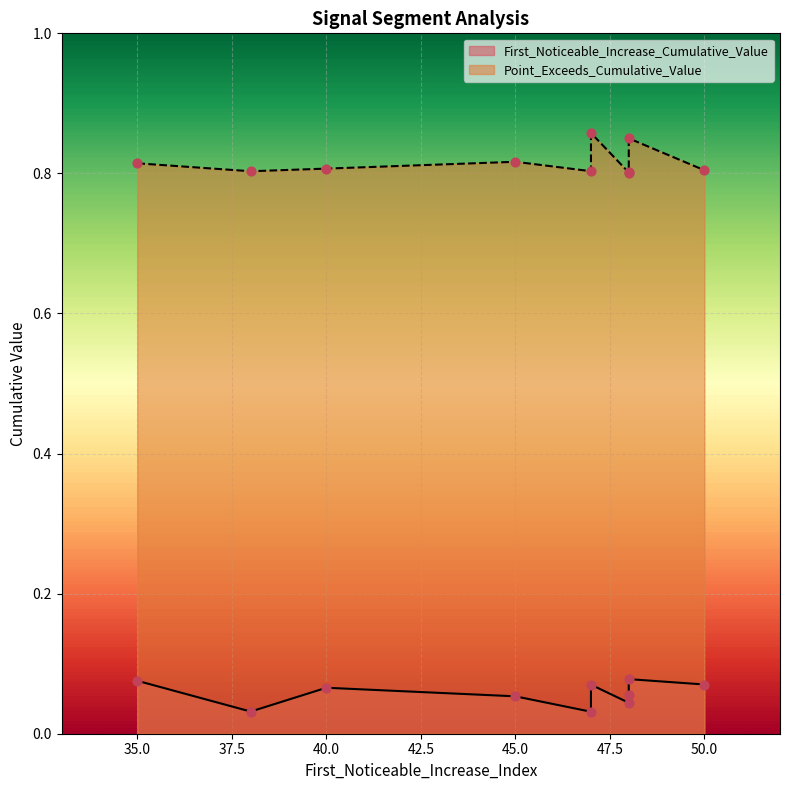

At how many categories does at least one series exceed 0?

10